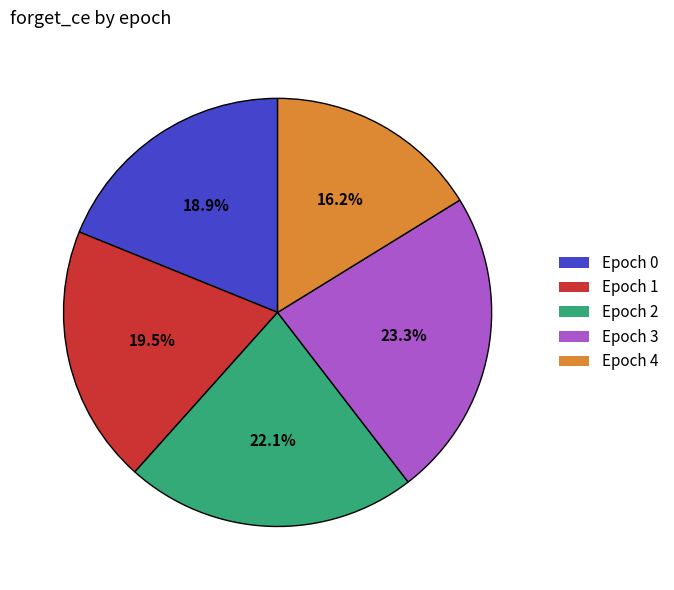

Rank the categories by value from highest to lowest.

Epoch 3, Epoch 2, Epoch 1, Epoch 0, Epoch 4